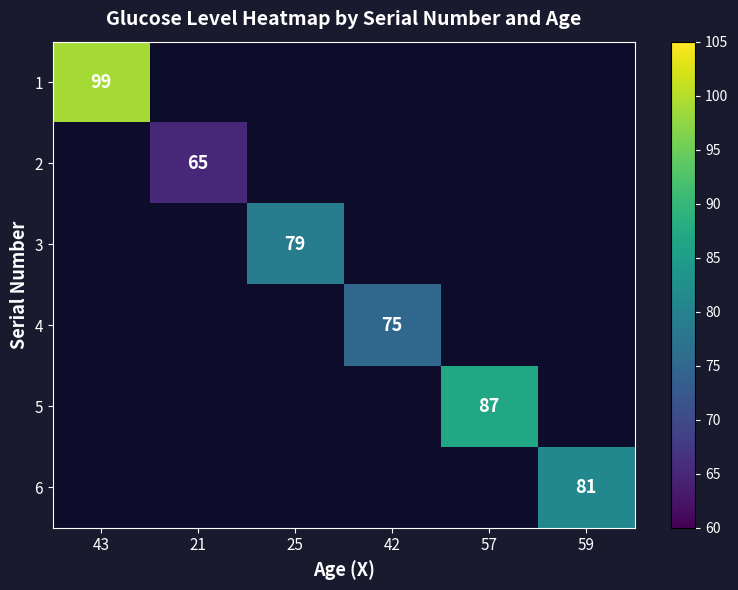

Which has a higher value, 42 or 59?

59